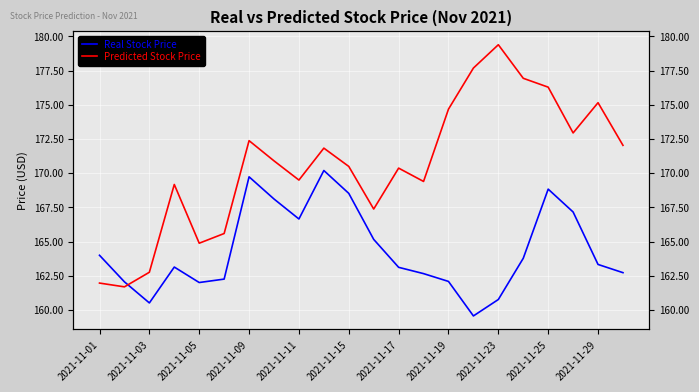

Count the number of categories in the chart.

22